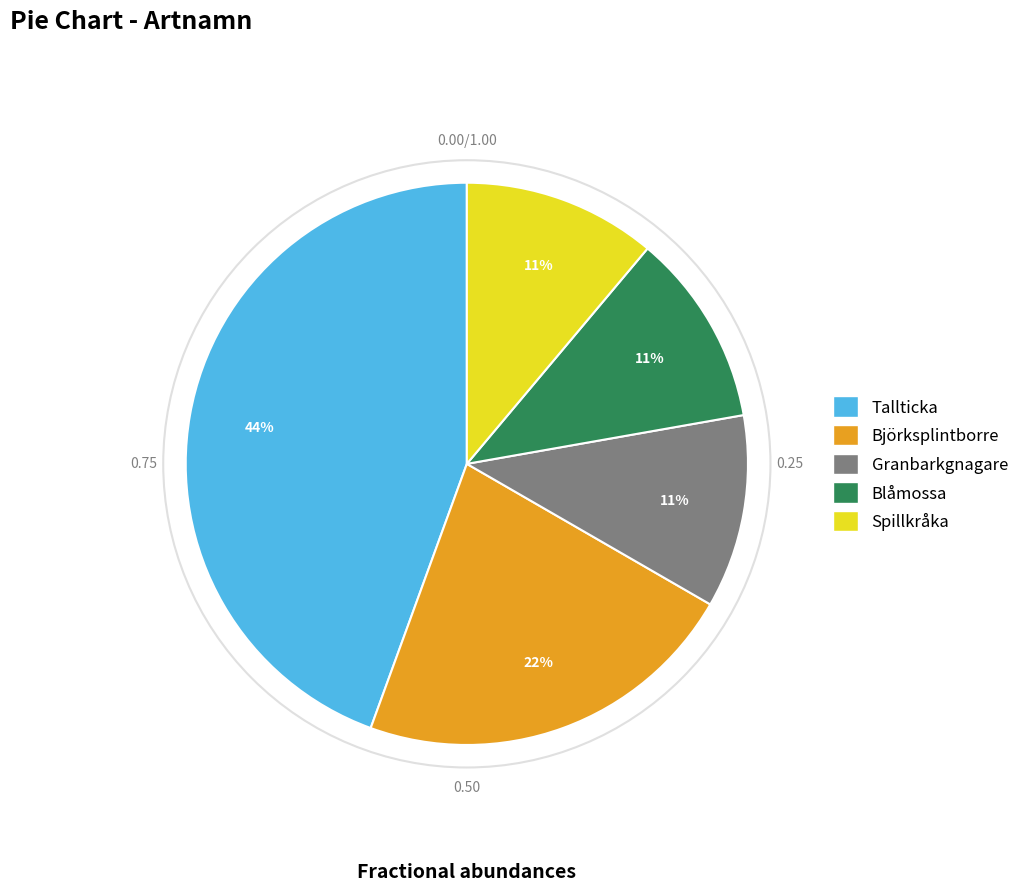

What is the ratio of the value at Granbarkgnagare to the value at Björksplintborre?

0.5